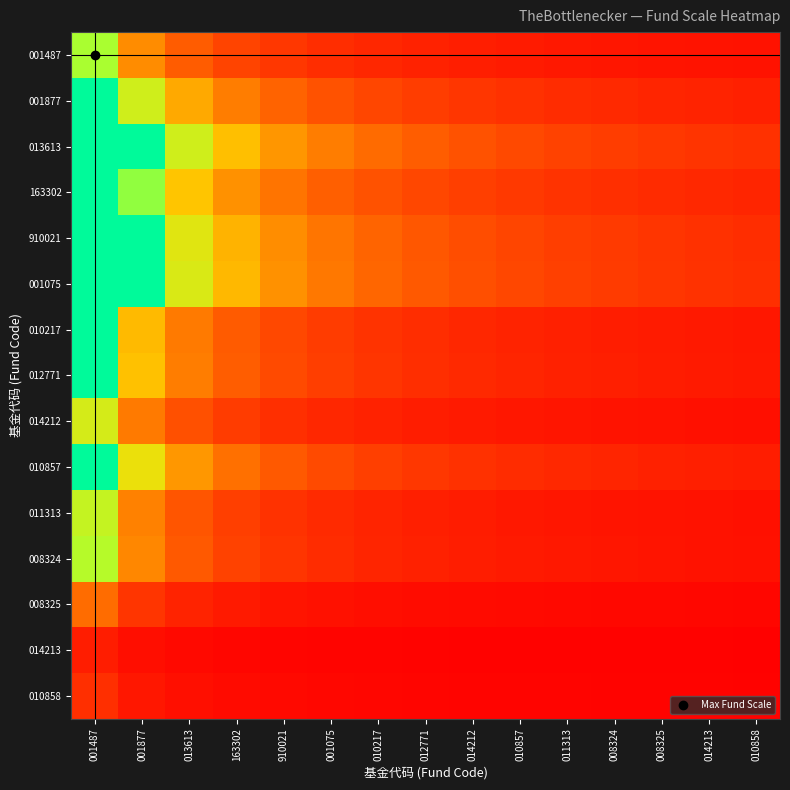

Reading right to left, transcribe all the data shown in this chart.

001487: 010858=0.8	014213=0.9	008325=0.9	008324=1.0	011313=1.1	010857=1.2	014212=1.3	012771=1.5	010217=1.7	001075=2.0	910021=2.4	163302=3.0	013613=4.0	001877=6.0	001487=12.0
001877: 010858=1.4	014213=1.5	008325=1.7	008324=1.8	011313=2.0	010857=2.1	014212=2.4	012771=2.7	010217=3.1	001075=3.6	910021=4.3	163302=5.4	013613=7.2	001877=10.7	001487=15.0
013613: 010858=2.1	014213=2.3	008325=2.5	008324=2.7	011313=2.9	010857=3.2	014212=3.6	012771=4.0	010217=4.6	001075=5.4	910021=6.4	163302=8.1	013613=10.7	001877=15.0	001487=15.0
163302: 010858=1.7	014213=1.8	008325=1.9	008324=2.1	011313=2.3	010857=2.5	014212=2.8	012771=3.1	010217=3.6	001075=4.2	910021=5.0	163302=6.2	013613=8.3	001877=12.5	001487=15.0
910021: 010858=2.0	014213=2.2	008325=2.3	008324=2.5	011313=2.8	010857=3.0	014212=3.4	012771=3.8	010217=4.3	001075=5.0	910021=6.0	163302=7.6	013613=10.1	001877=15.0	001487=15.0
001075: 010858=2.1	014213=2.2	008325=2.4	008324=2.6	011313=2.8	010857=3.1	014212=3.5	012771=3.9	010217=4.4	001075=5.2	910021=6.2	163302=7.8	013613=10.4	001877=15.0	001487=15.0
010217: 010858=1.1	014213=1.1	008325=1.2	008324=1.3	011313=1.4	010857=1.6	014212=1.8	012771=2.0	010217=2.2	001075=2.6	910021=3.1	163302=3.9	013613=5.2	001877=7.9	001487=15.0
012771: 010858=1.1	014213=1.2	008325=1.2	008324=1.4	011313=1.5	010857=1.6	014212=1.8	012771=2.0	010217=2.3	001075=2.7	910021=3.2	163302=4.1	013613=5.4	001877=8.1	001487=15.0
014212: 010858=0.7	014213=0.8	008325=0.8	008324=0.9	011313=1.0	010857=1.1	014212=1.2	012771=1.3	010217=1.5	001075=1.8	910021=2.1	163302=2.6	013613=3.5	001877=5.3	001487=10.5
010857: 010858=1.3	014213=1.4	008325=1.5	008324=1.6	011313=1.8	010857=1.9	014212=2.2	012771=2.4	010217=2.8	001075=3.2	910021=3.9	163302=4.8	013613=6.5	001877=9.7	001487=15.0
011313: 010858=0.7	014213=0.8	008325=0.9	008324=0.9	011313=1.0	010857=1.1	014212=1.2	012771=1.4	010217=1.6	001075=1.9	910021=2.2	163302=2.8	013613=3.7	001877=5.6	001487=11.1
008324: 010858=0.8	014213=0.8	008325=0.9	008324=1.0	011313=1.1	010857=1.2	014212=1.3	012771=1.5	010217=1.7	001075=1.9	910021=2.3	163302=2.9	013613=3.9	001877=5.8	001487=11.6
008325: 010858=0.3	014213=0.3	008325=0.4	008324=0.4	011313=0.4	010857=0.5	014212=0.5	012771=0.6	010217=0.7	001075=0.8	910021=0.9	163302=1.2	013613=1.6	001877=2.3	001487=4.7
014213: 010858=0.1	014213=0.1	008325=0.1	008324=0.1	011313=0.1	010857=0.1	014212=0.1	012771=0.2	010217=0.2	001075=0.2	910021=0.3	163302=0.3	013613=0.4	001877=0.6	001487=1.3
010858: 010858=0.1	014213=0.2	008325=0.2	008324=0.2	011313=0.2	010857=0.2	014212=0.2	012771=0.3	010217=0.3	001075=0.4	910021=0.4	163302=0.5	013613=0.7	001877=1.1	001487=2.1